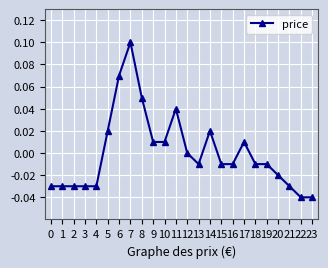

True or false: there are more than 1 points higher than both neighbors.

True